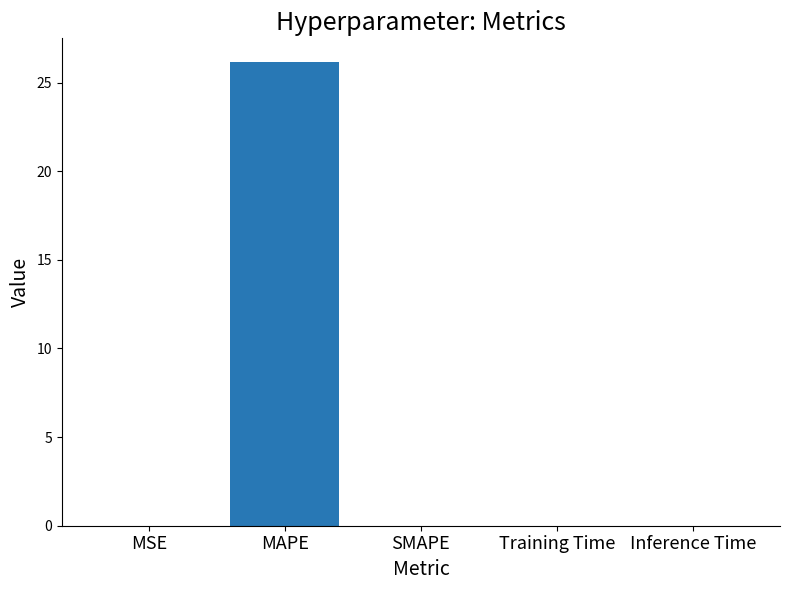

At which category does the chart reach its peak across all series?

MAPE